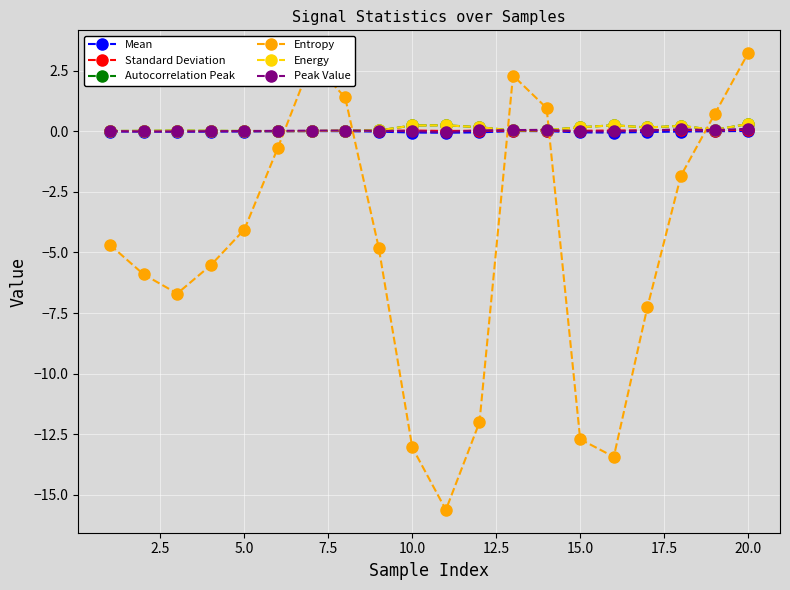

Does the chart have visible grid lines?

Yes